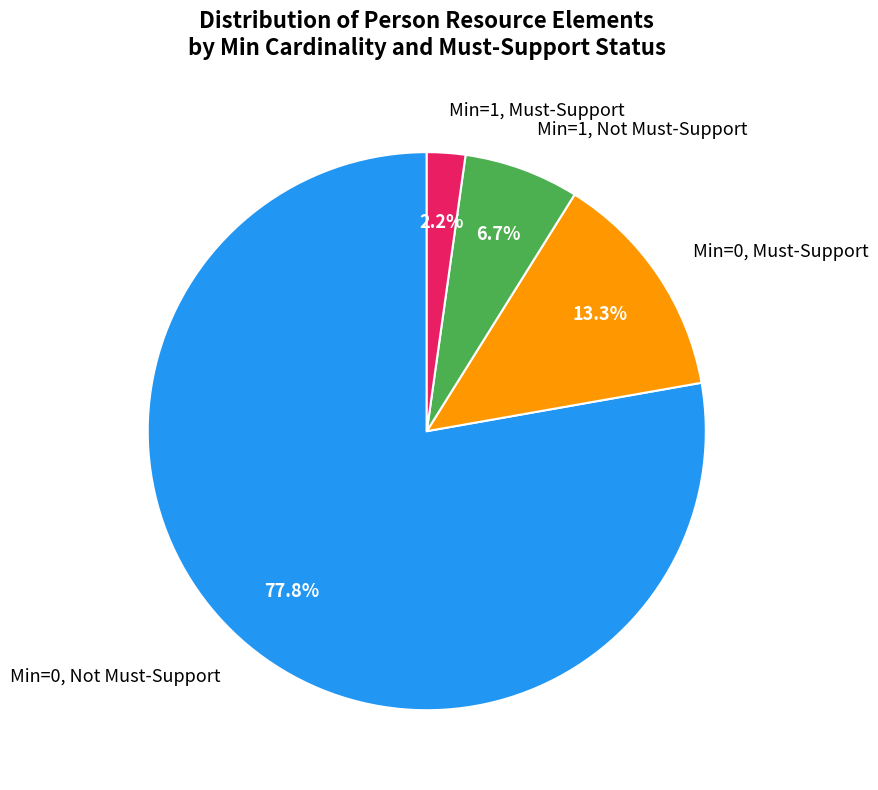

To the nearest percent, what is the average slice percentage?

25%